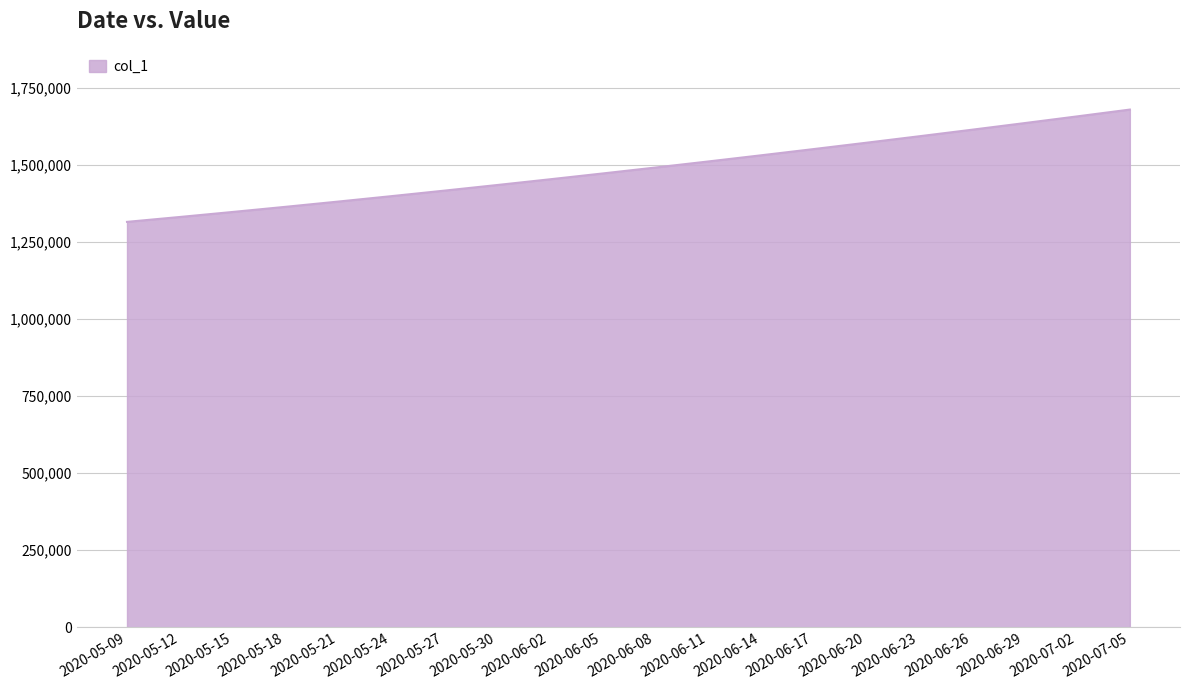

At which category does the chart reach its peak across all series?

2020-07-05